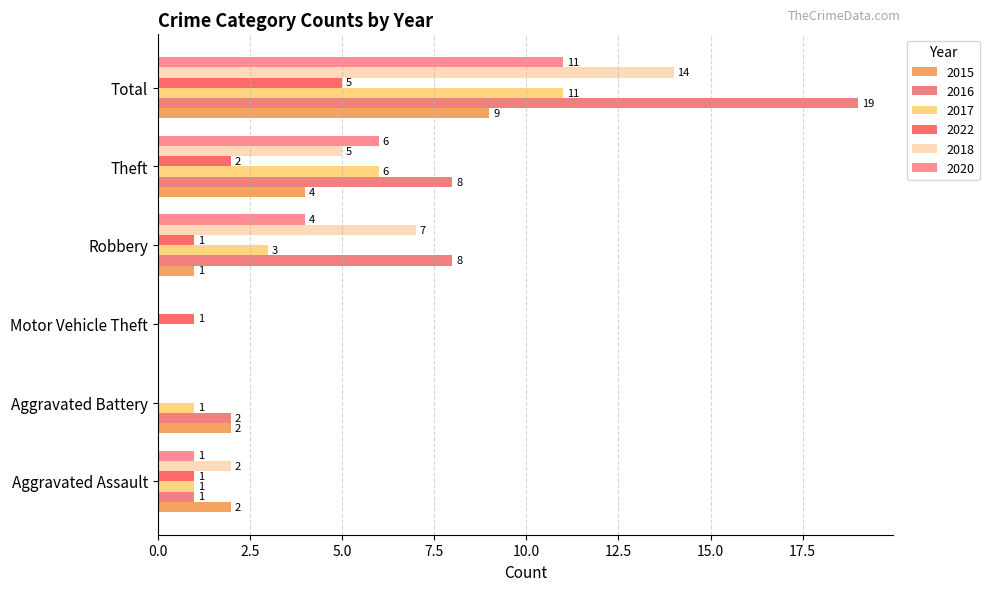

The 2020 series shows 20 at Total. True or false?

False